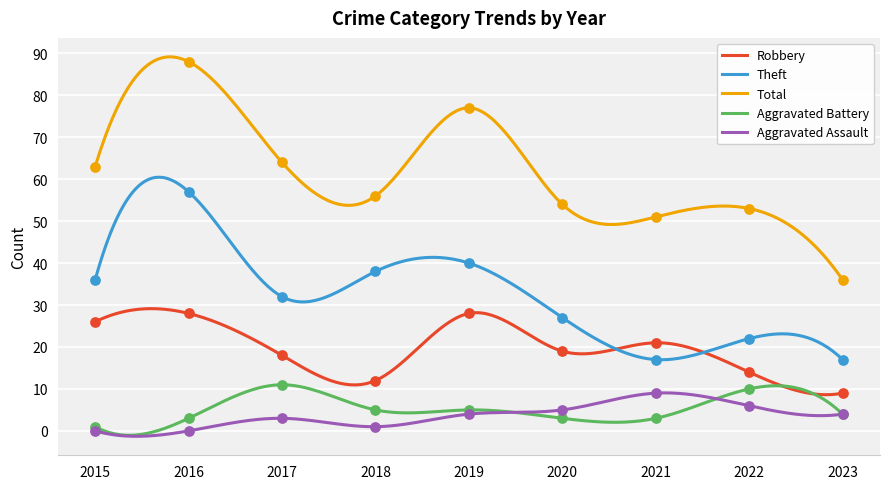

Which series has the largest total across all categories?

Total